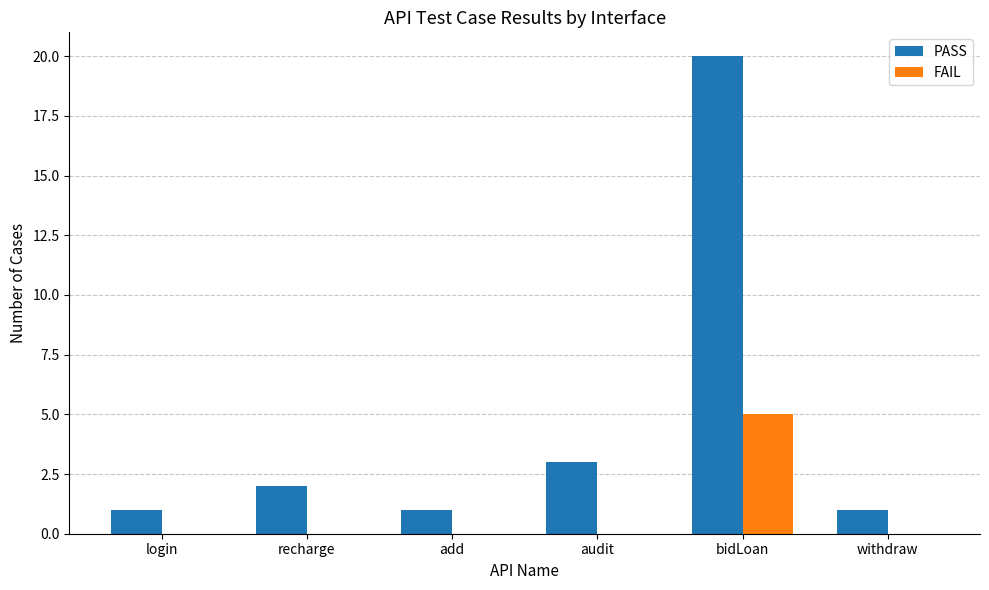

What is the sum of all PASS values?

28